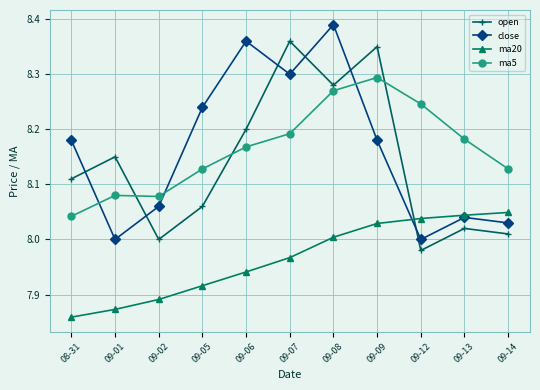

Rank the series by their maximum value, from lowest to highest.

ma20, ma5, open, close